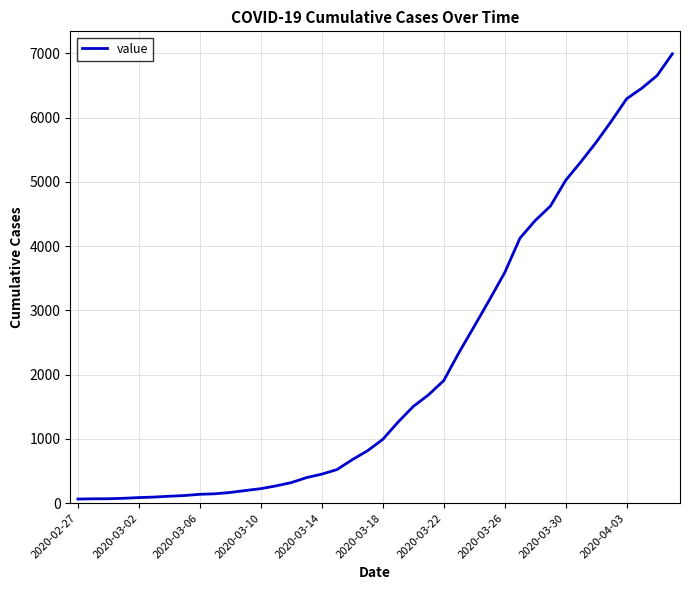

What is the greatest value displayed?

6995